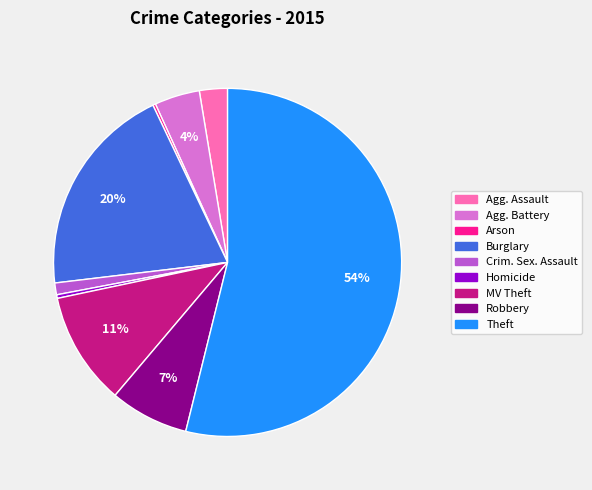

Is there any slice that represents more than half of the pie?

Yes